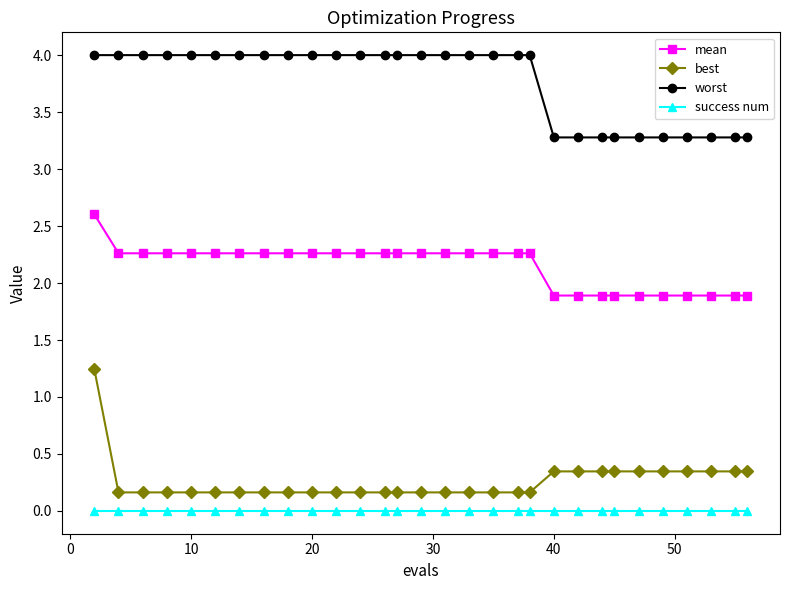

What are all the series names shown in the legend?

mean, best, worst, success num